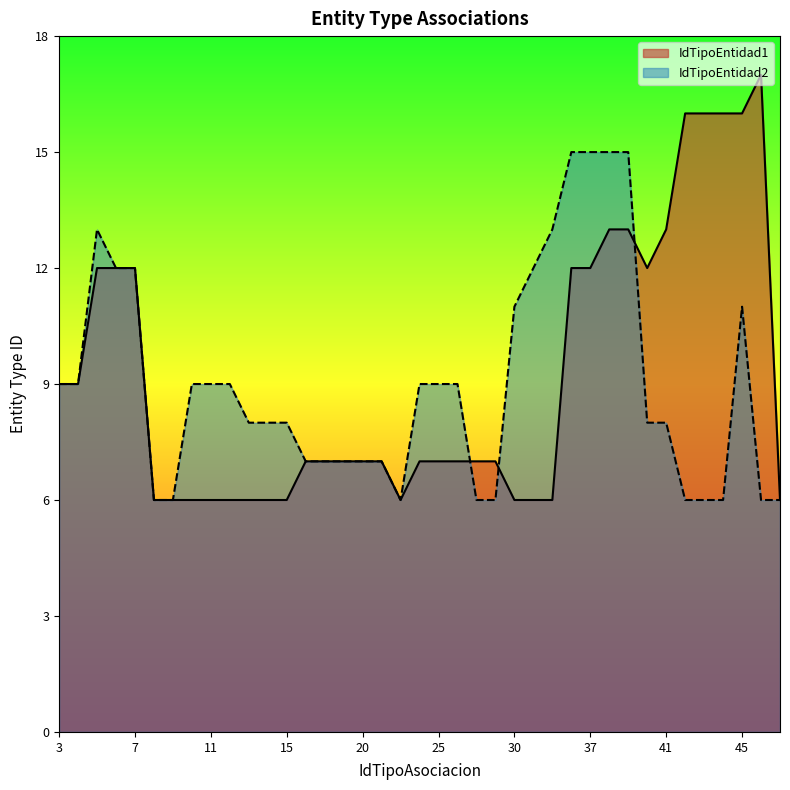

At how many categories does at least one series exceed 11?

16